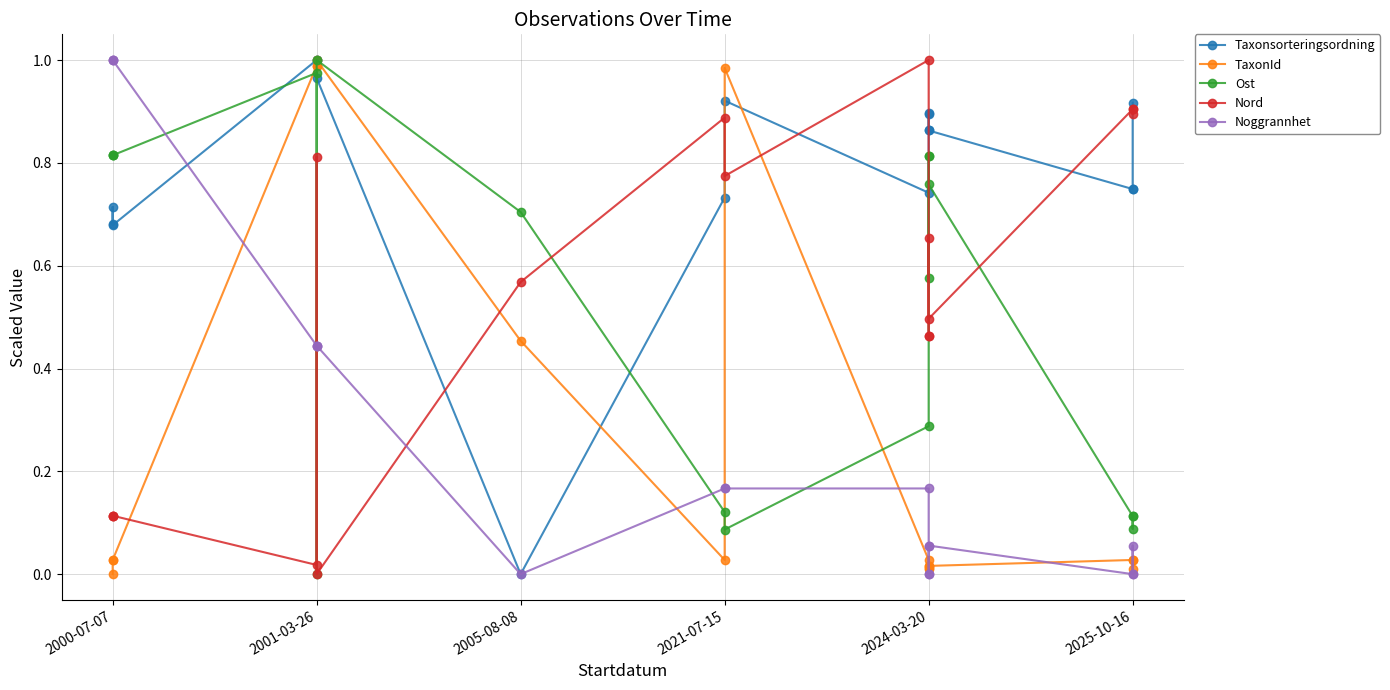

True or false: Nord has a value of 0.6 at 9.

False